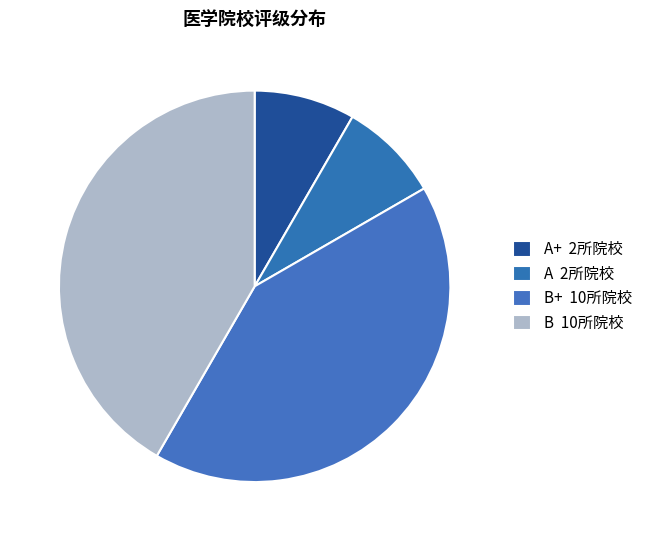

Count the number of slices in the pie.

4